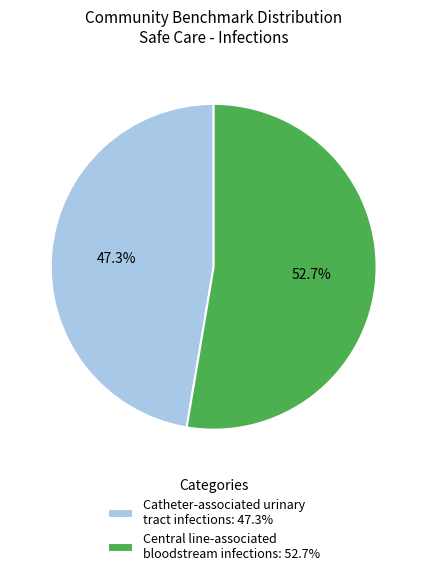

To the nearest percent, what is the combined percentage of Catheter-associated urinary tract infections and Central line-associated bloodstream infections?

100%